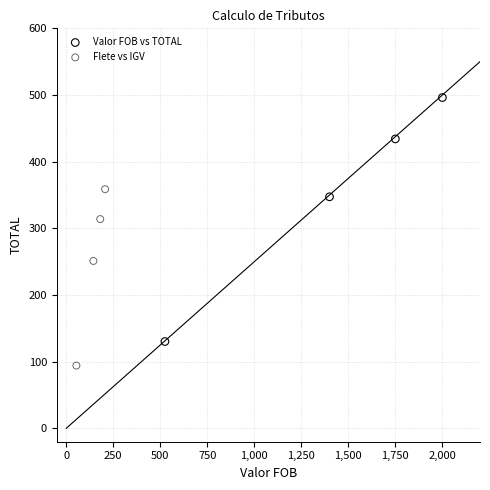

Which series has the widest spread of Y values?

Valor FOB vs TOTAL